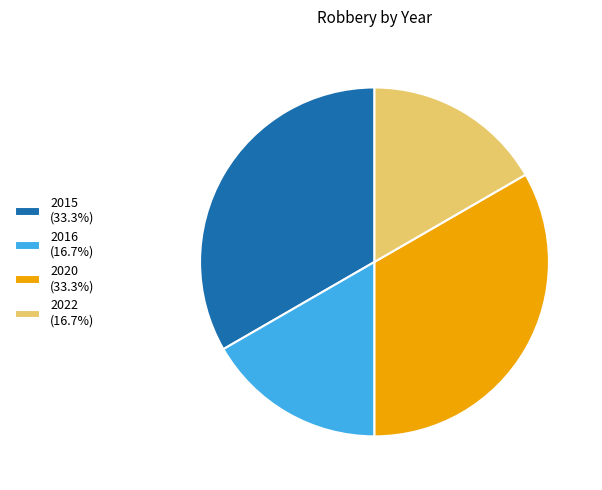

Approximately how many times larger is the value at 2020 (33.3%) compared to 2022 (16.7%)?

2.0